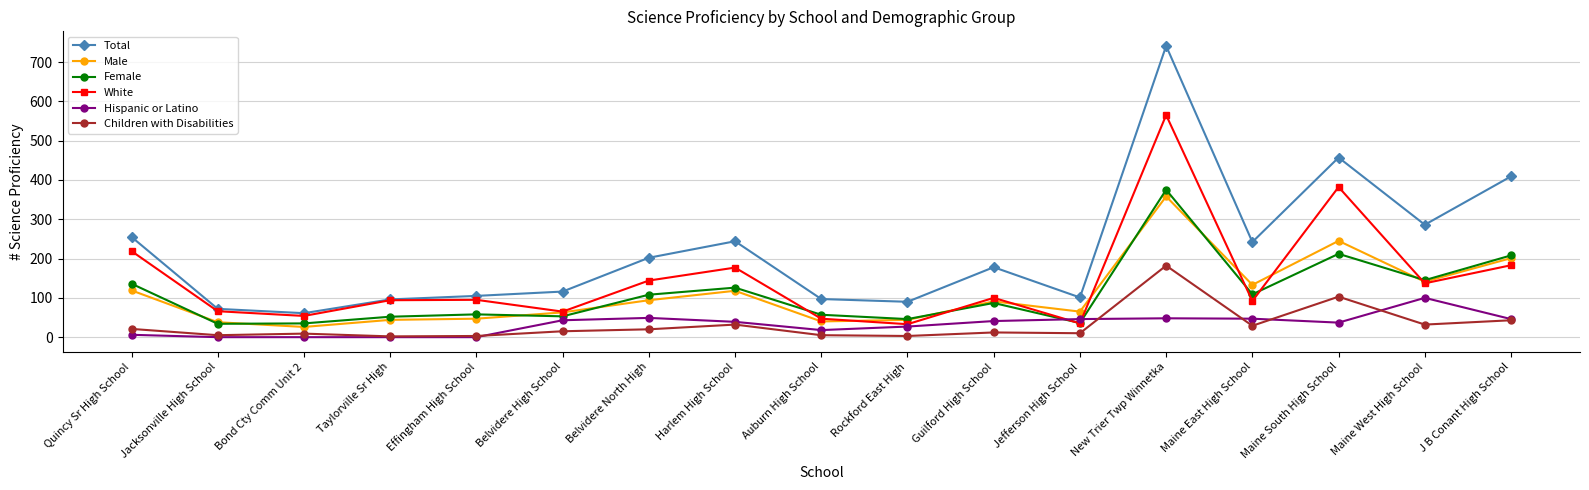

Where do Female and White first cross each other?

Harlem High School and Auburn High School